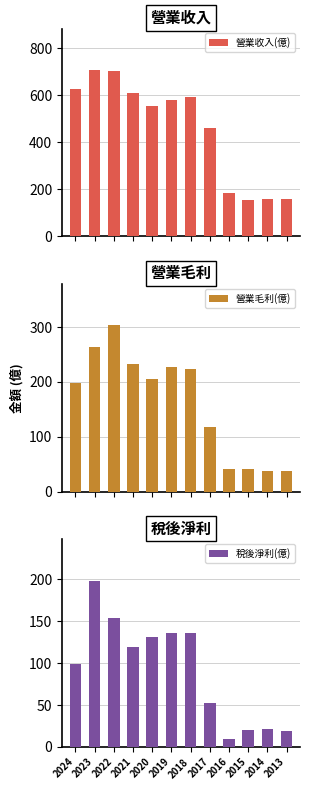

What is the average value of the 稅後淨利(億) series?

91.3